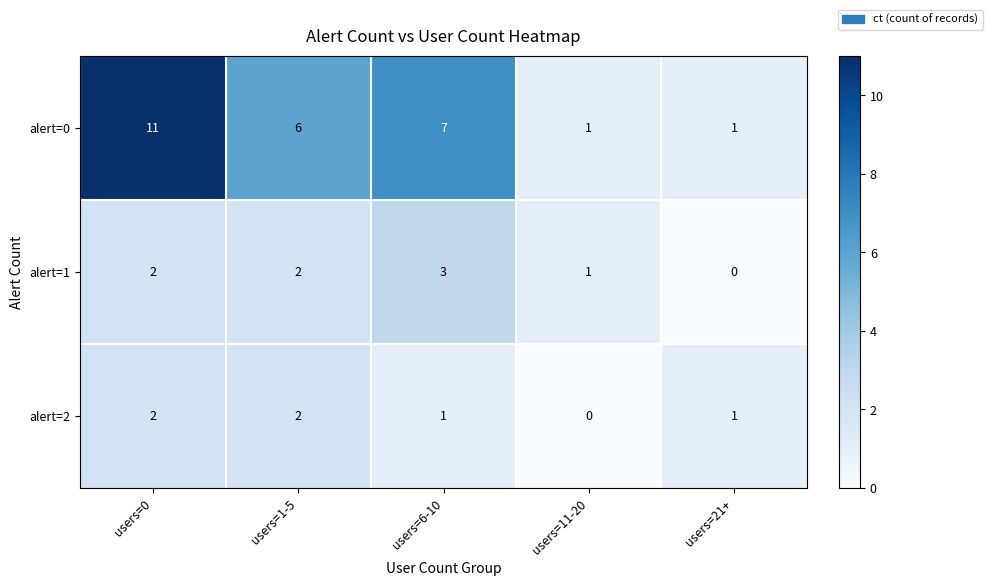

Which series has the largest total across all categories?

alert=0